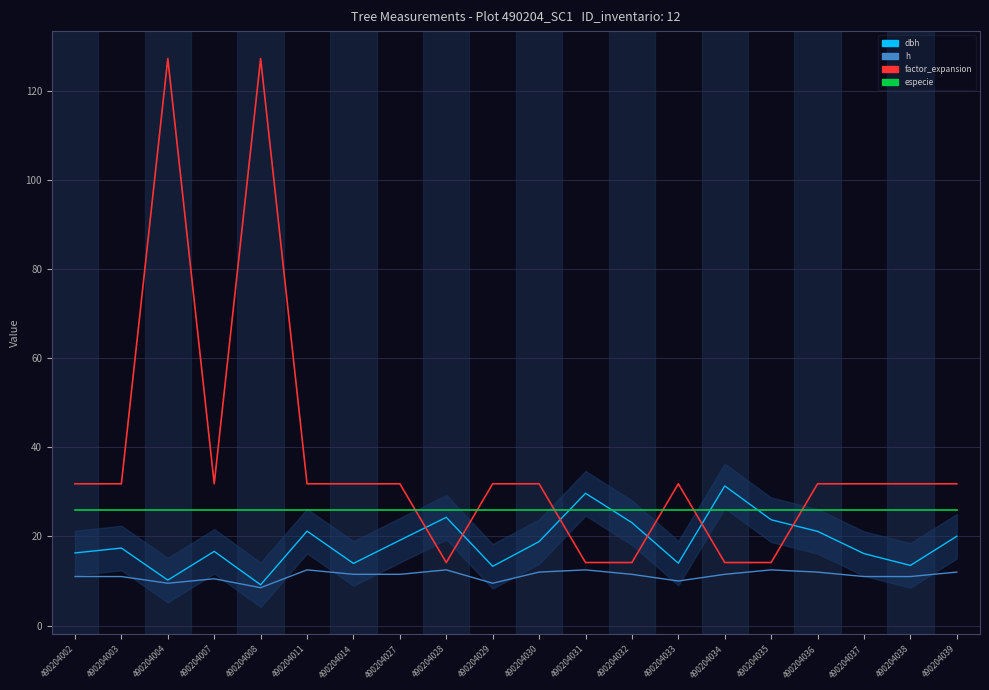

List the series in order of their peak value, lowest first.

h, especie, dbh, factor_expansion